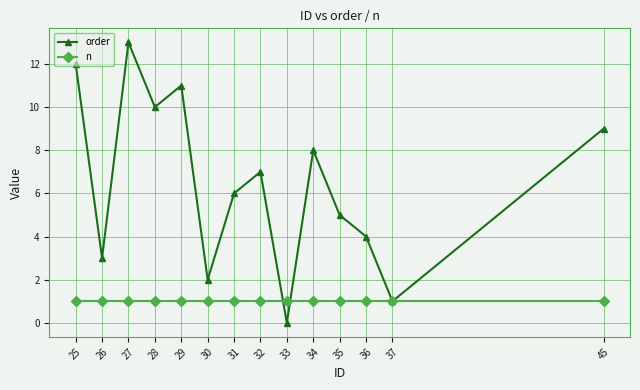

In order, how many points are lower than both neighbors (excluding endpoints)?

5